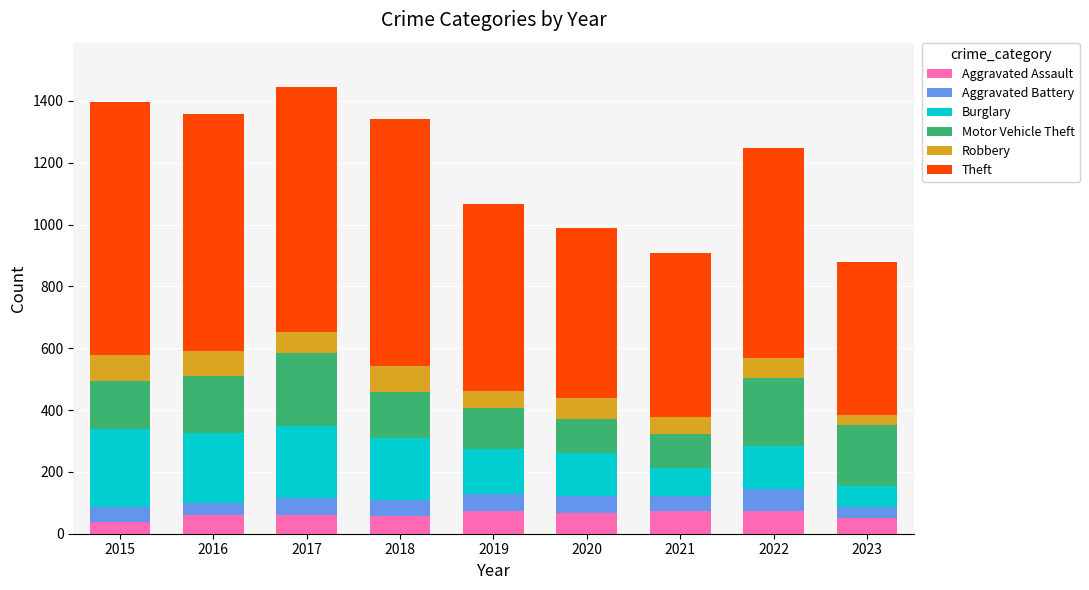

What is the total value across all series at 2016?

1359